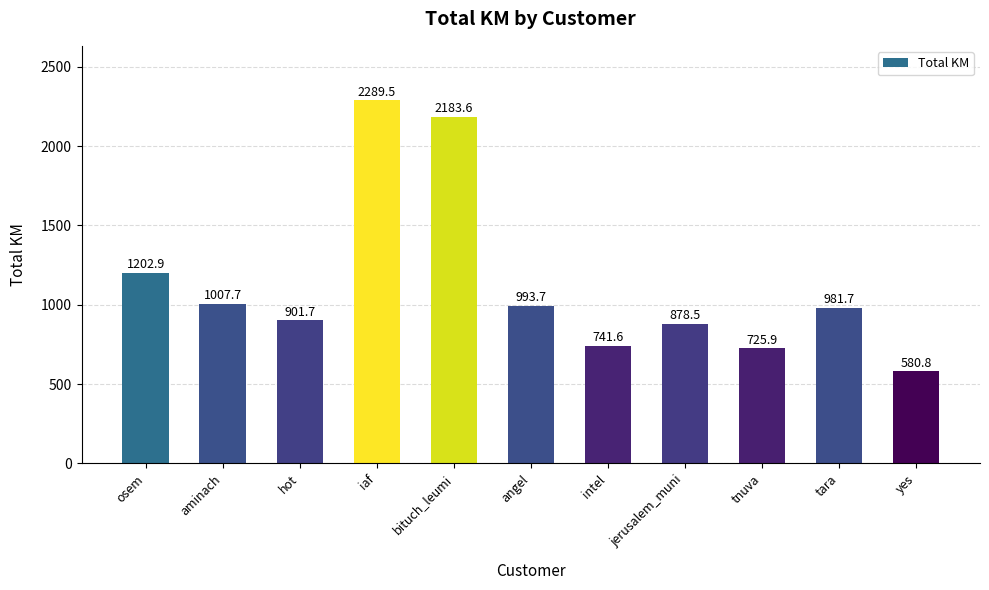

What is the sum of the values at tara and iaf?

3271.2